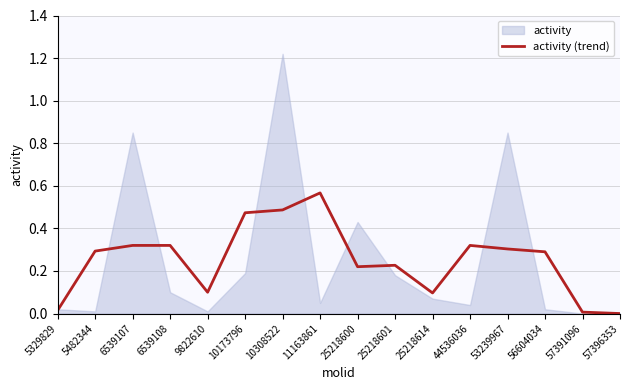

How many lines are shown in the chart?

1